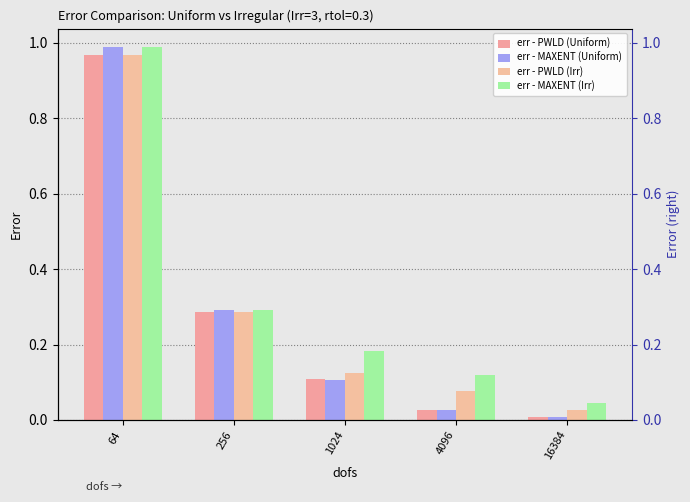

The err - PWLD (Uniform) series shows 0.0 at 16384. True or false?

True